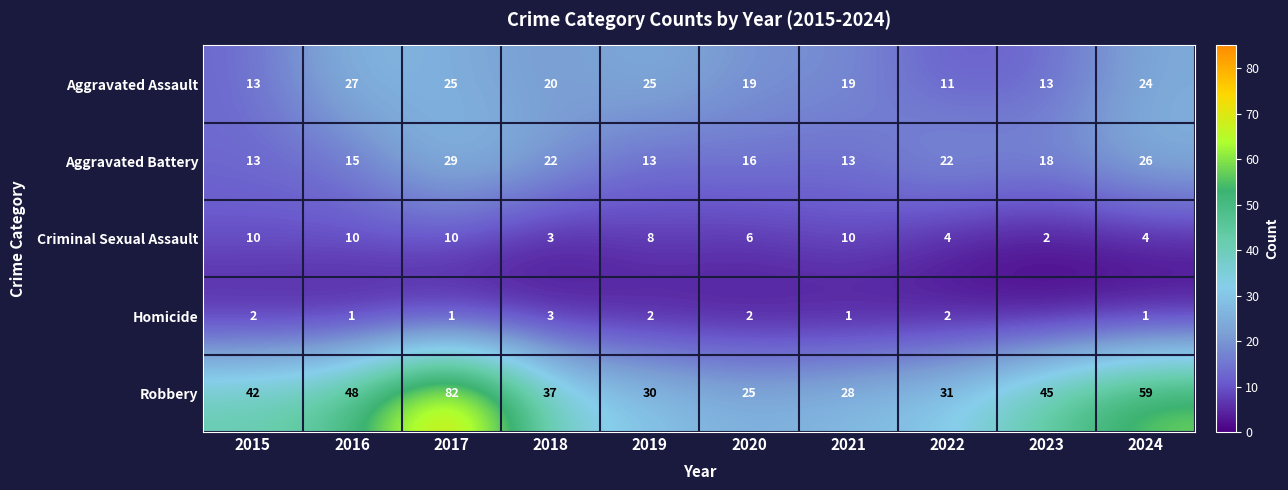

What is the difference between the second highest and second lowest values in the Aggravated Assault series?

12